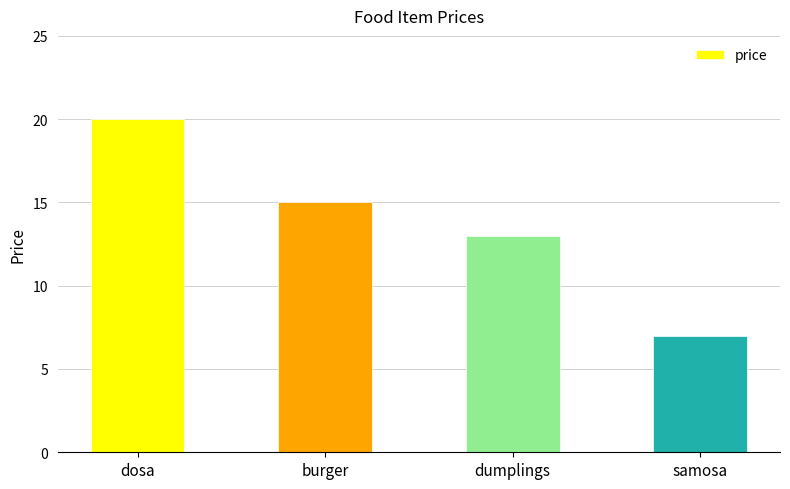

What is the average value?

14